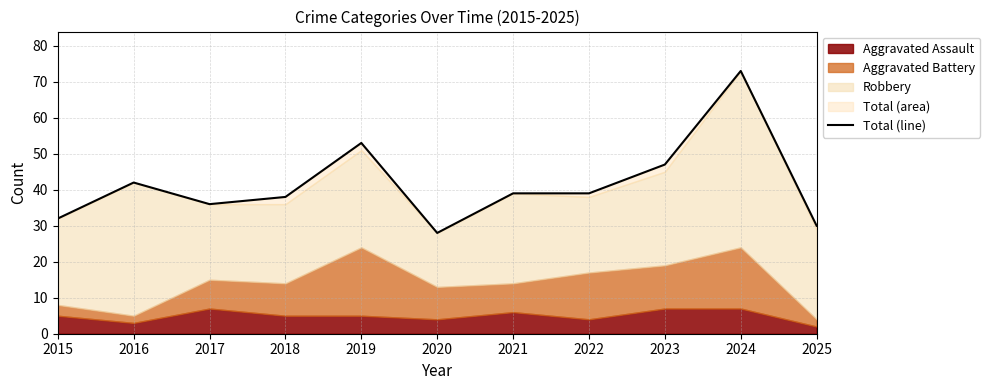

What is the value of the 5th point from the left?

53